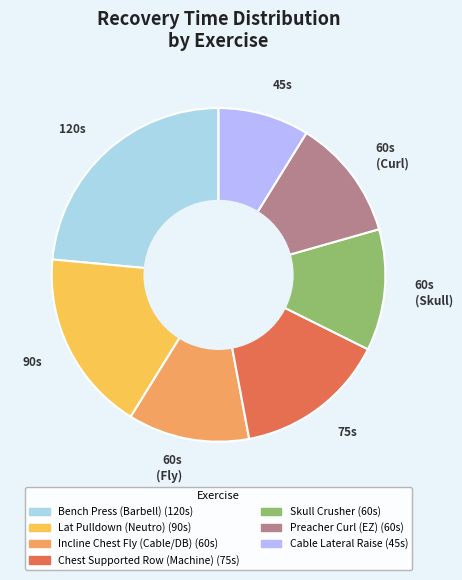

The Preacher Curl (EZ) slice represents 4% of the pie. True or false?

False